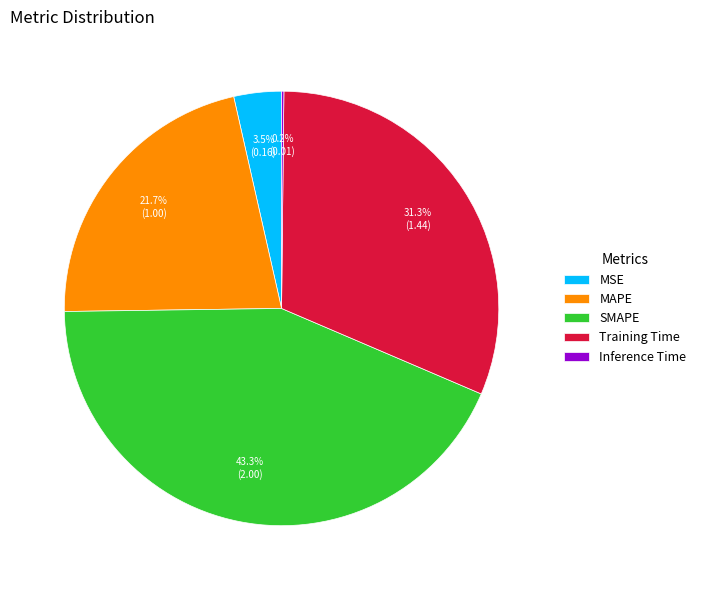

What percentage is the SMAPE slice, to the nearest percent?

43%